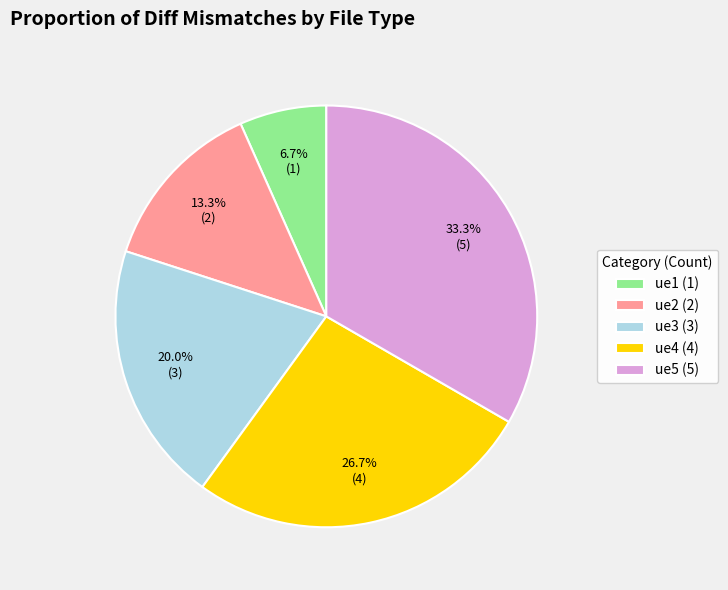

Rank the categories by value from highest to lowest.

ue5, ue4, ue3, ue2, ue1